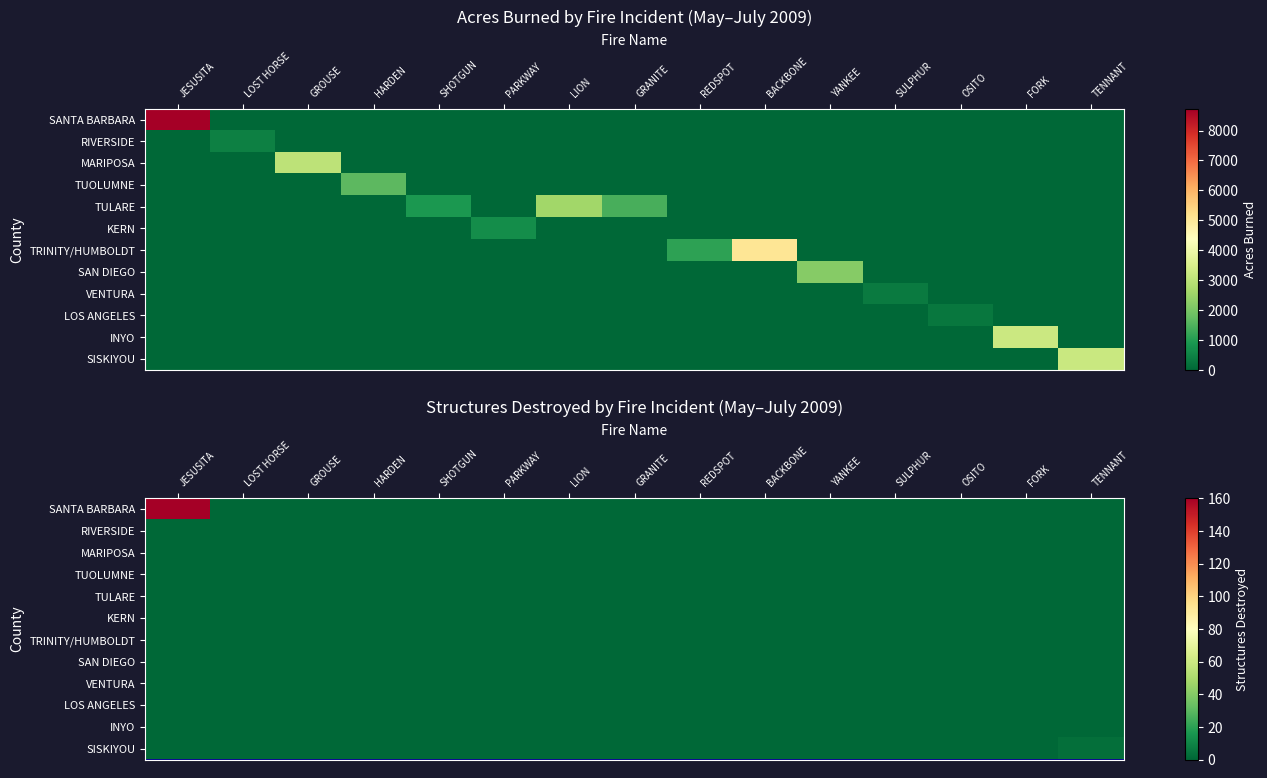

At which category is the sum across all series the highest?

JESUSITA